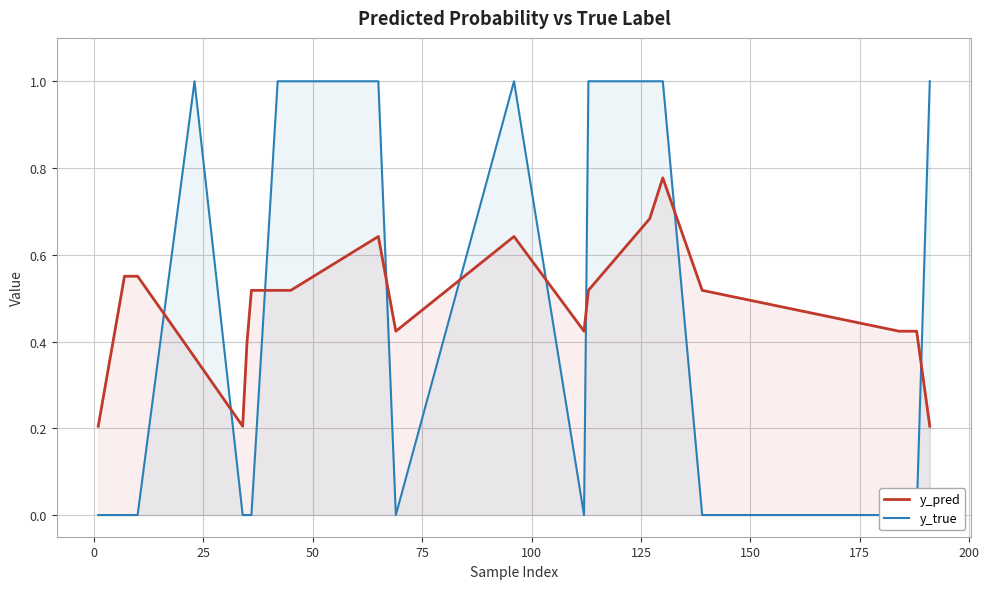

What is the sum of all y_pred values?

9.5